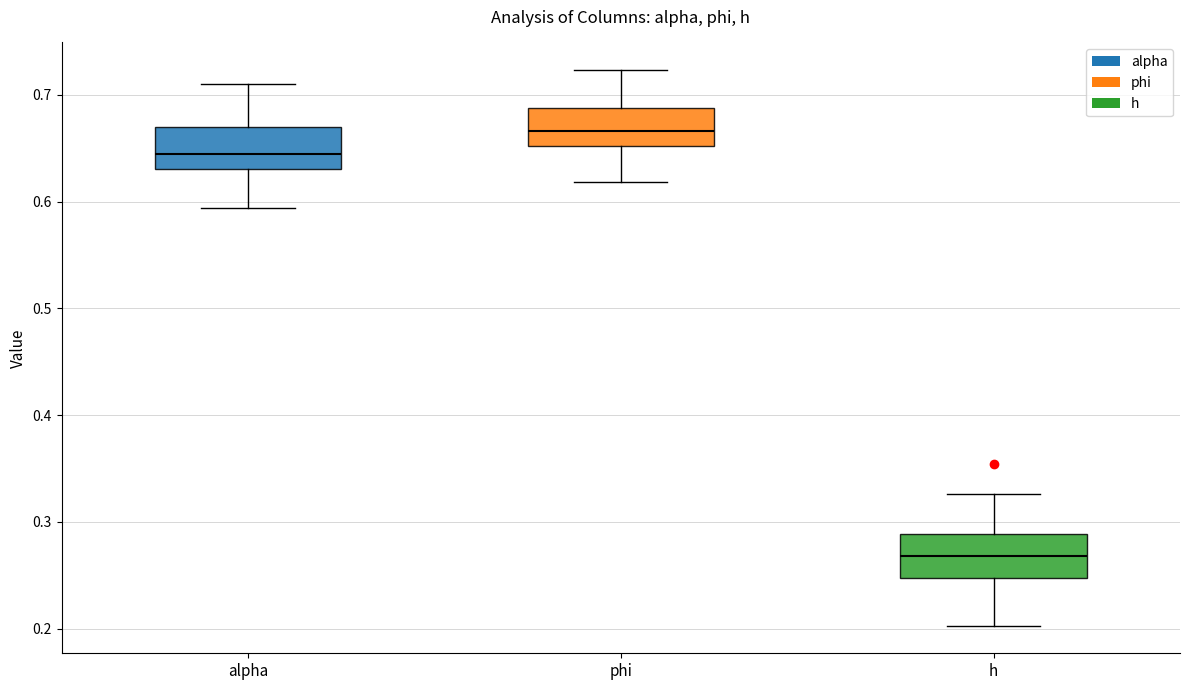

Where does the upper whisker of the box for h end on the y-axis? The values are not printed on the chart, so give them approximately, as read against the axis.

0.33